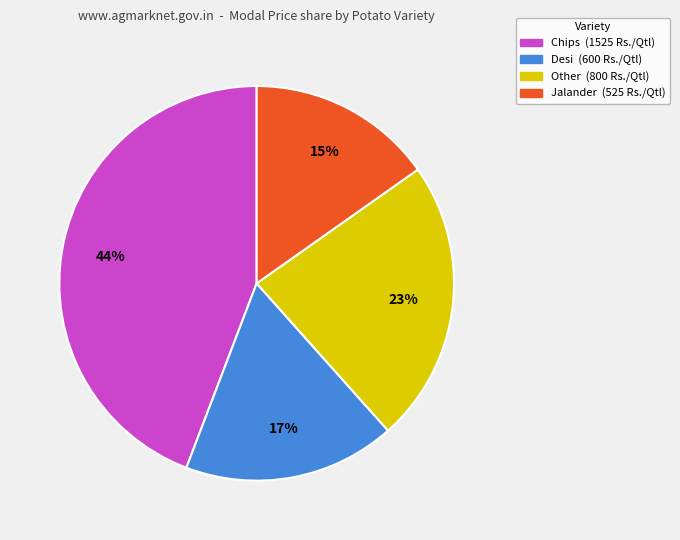

Which category has the smallest portion of the pie?

Jalander